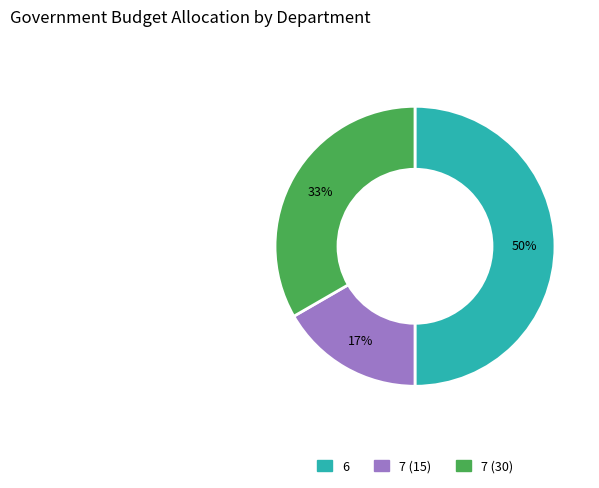

To the nearest percent, what is the difference between the largest and smallest slice percentages?

33%